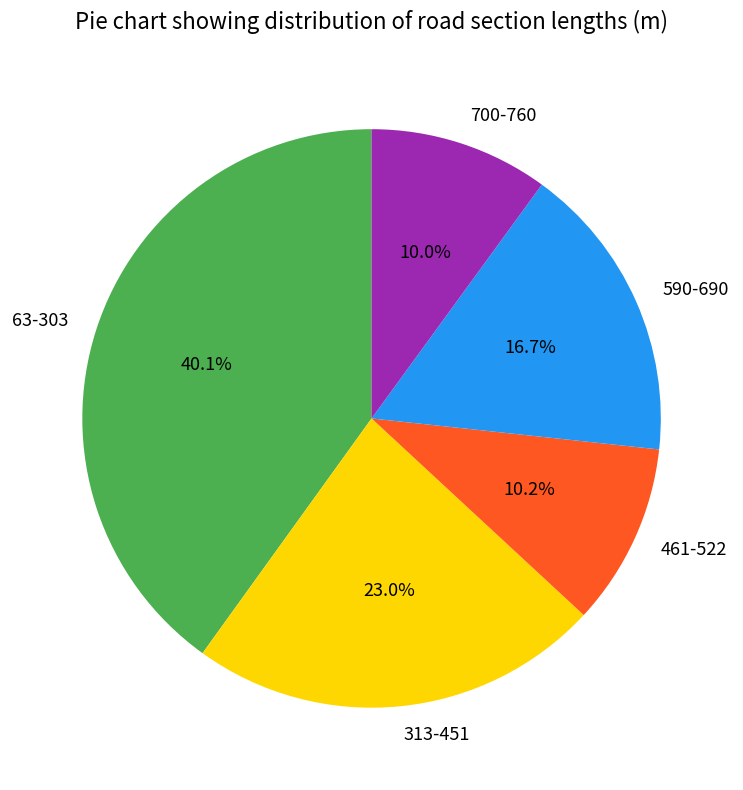

To the nearest percent, what is the combined percentage of 461-522 and 590-690?

27%